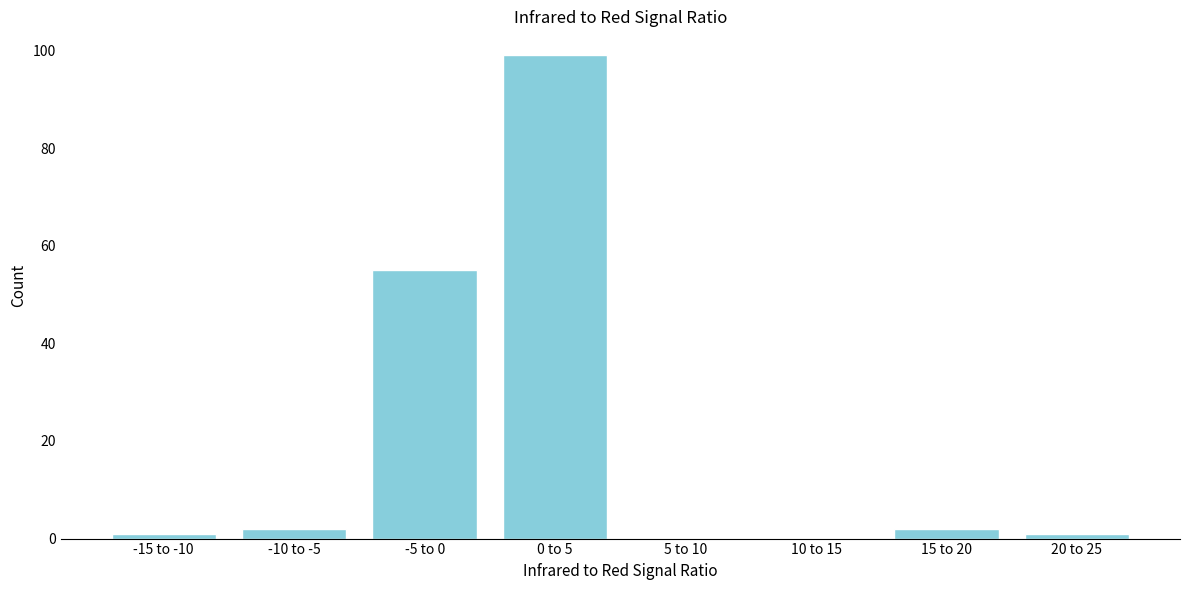

Reading left to right, extract all data points from this chart.

-15 to -10=1	-10 to -5=2	-5 to 0=55	0 to 5=99	5 to 10=0	10 to 15=0	15 to 20=2	20 to 25=1